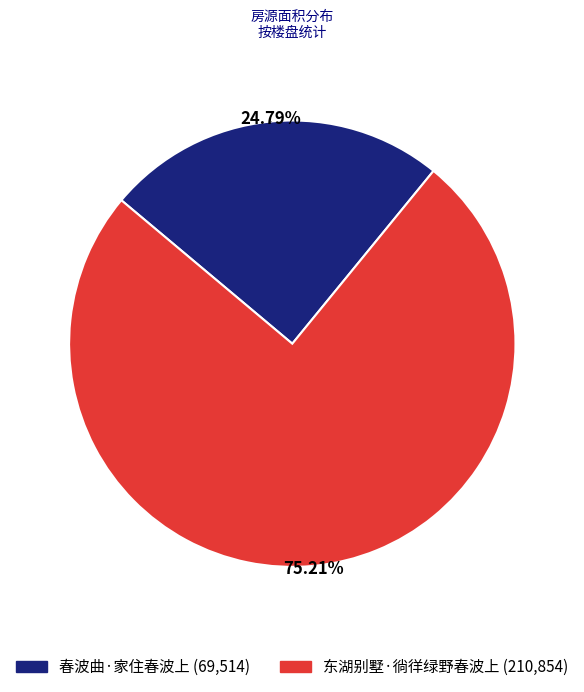

Between 东湖别墅·徜徉绿野春波上 and 春波曲·家住春波上, which is larger?

东湖别墅·徜徉绿野春波上